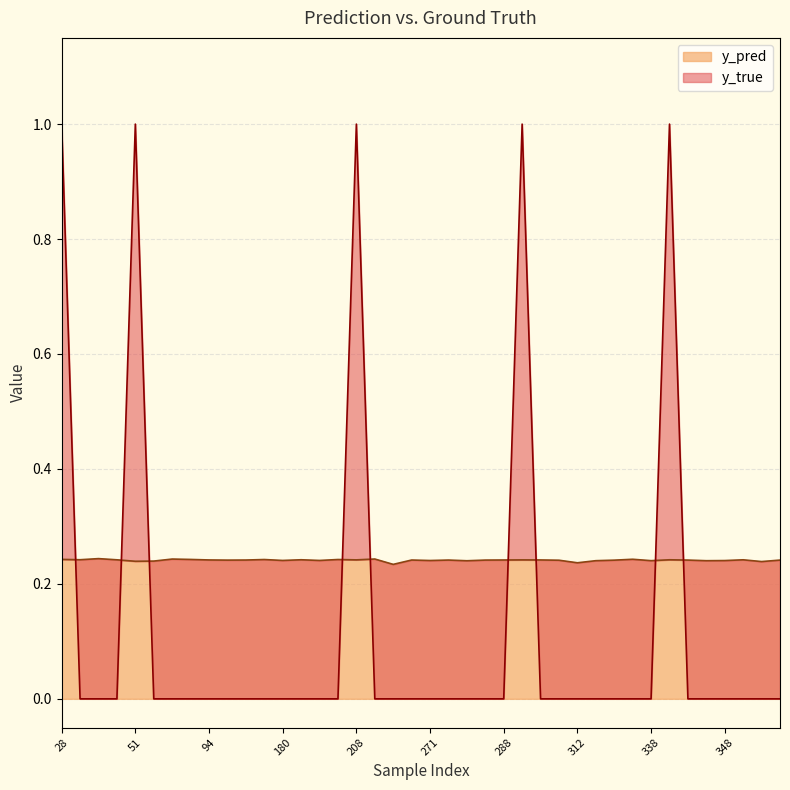

Which series changed the most between 282 and 344?

y_pred